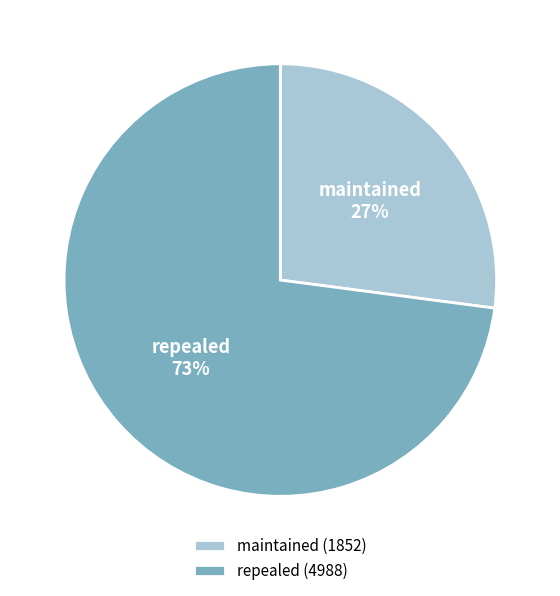

Is it true that maintained is 27% of the pie?

True